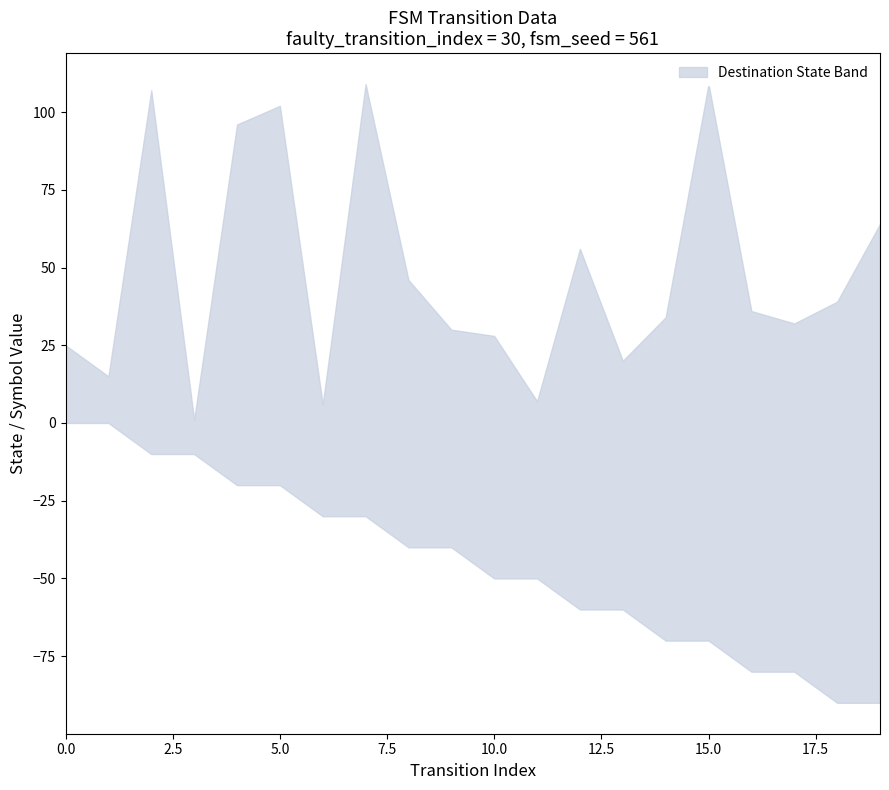

The input_symbol_encoded series shows 2 at 18. True or false?

False